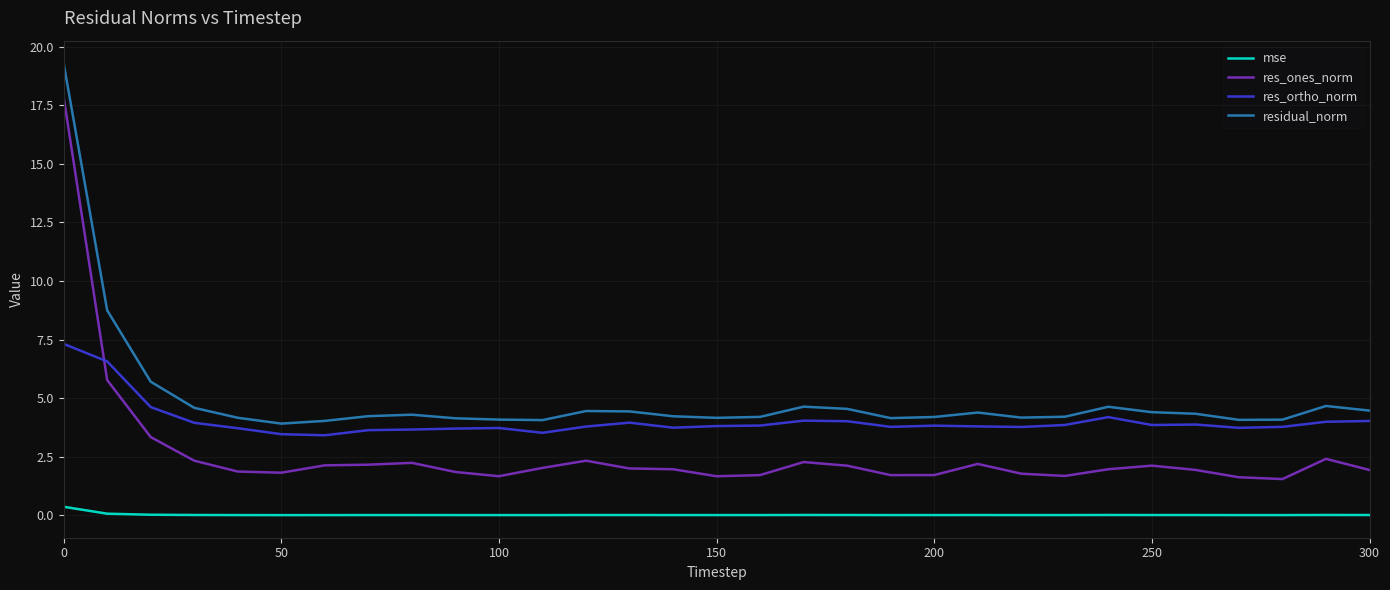

True or false: res_ortho_norm and res_ones_norm cross at least once.

True